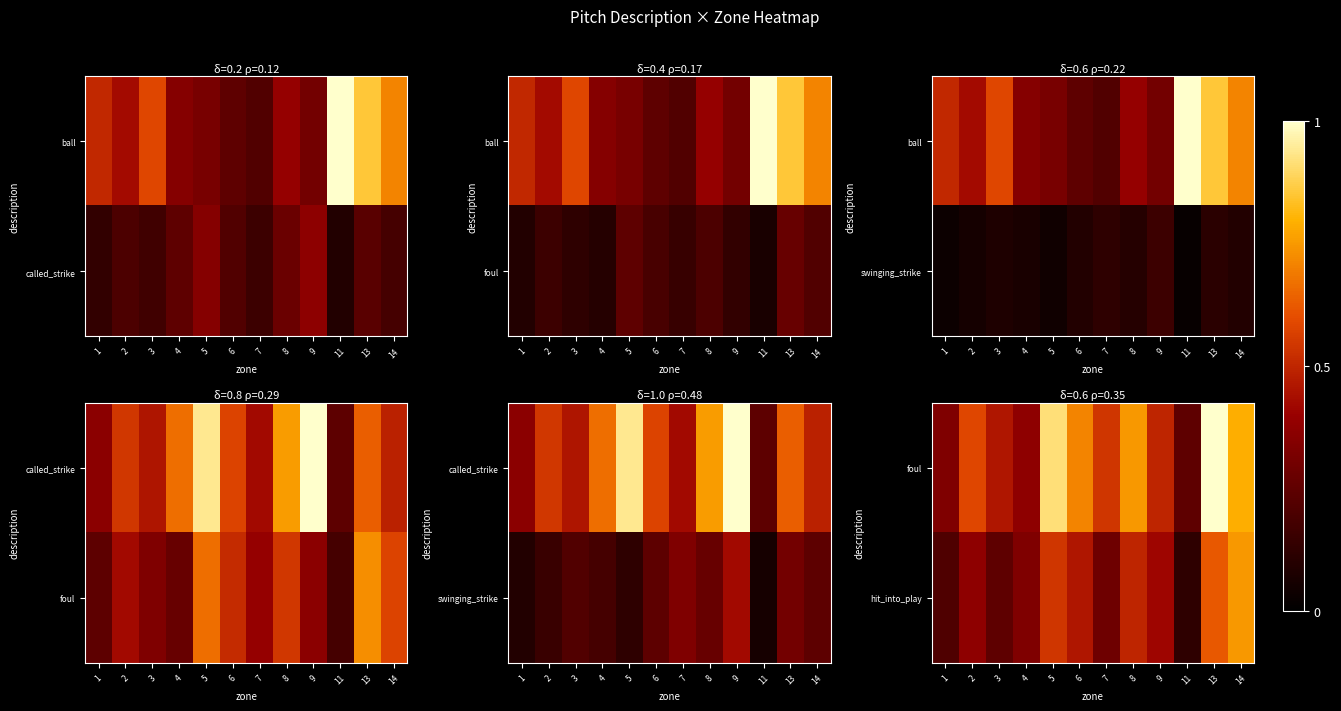

What is the difference between the hit_into_play values at 13 and 8?

0.1